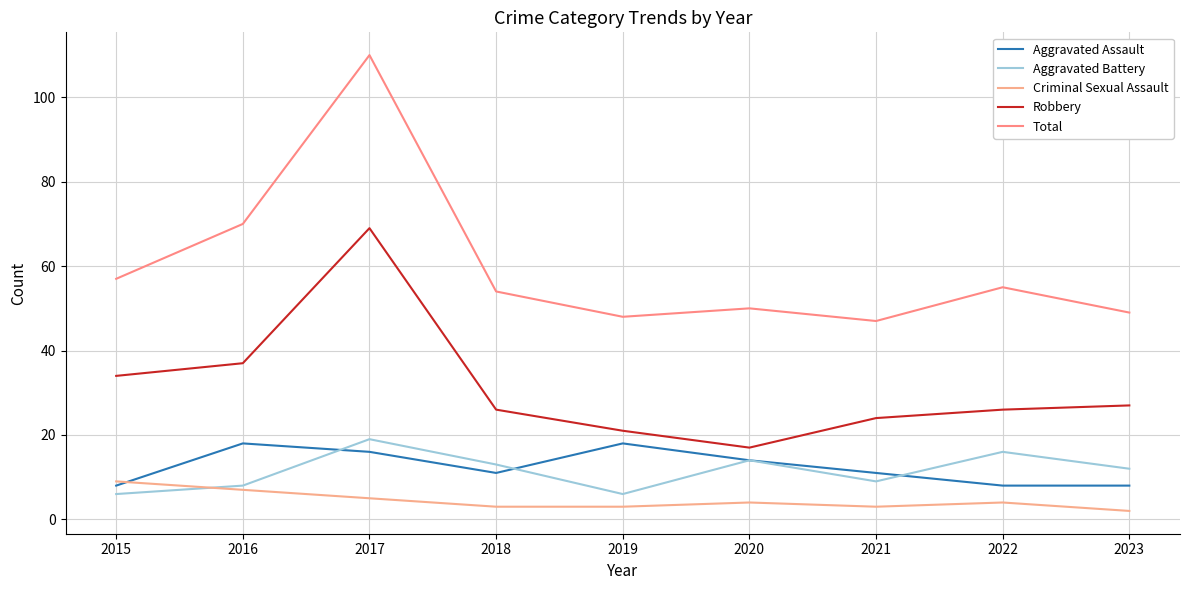

What is the difference between the Aggravated Assault values at 2022 and 2019?

10